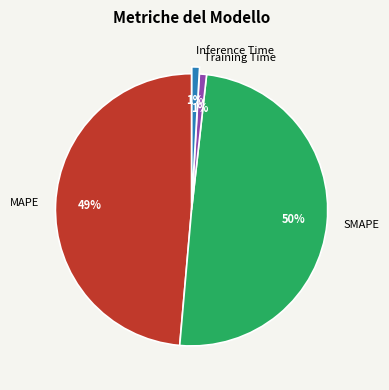

Do SMAPE and Inference Time together represent more than half of the pie?

Yes